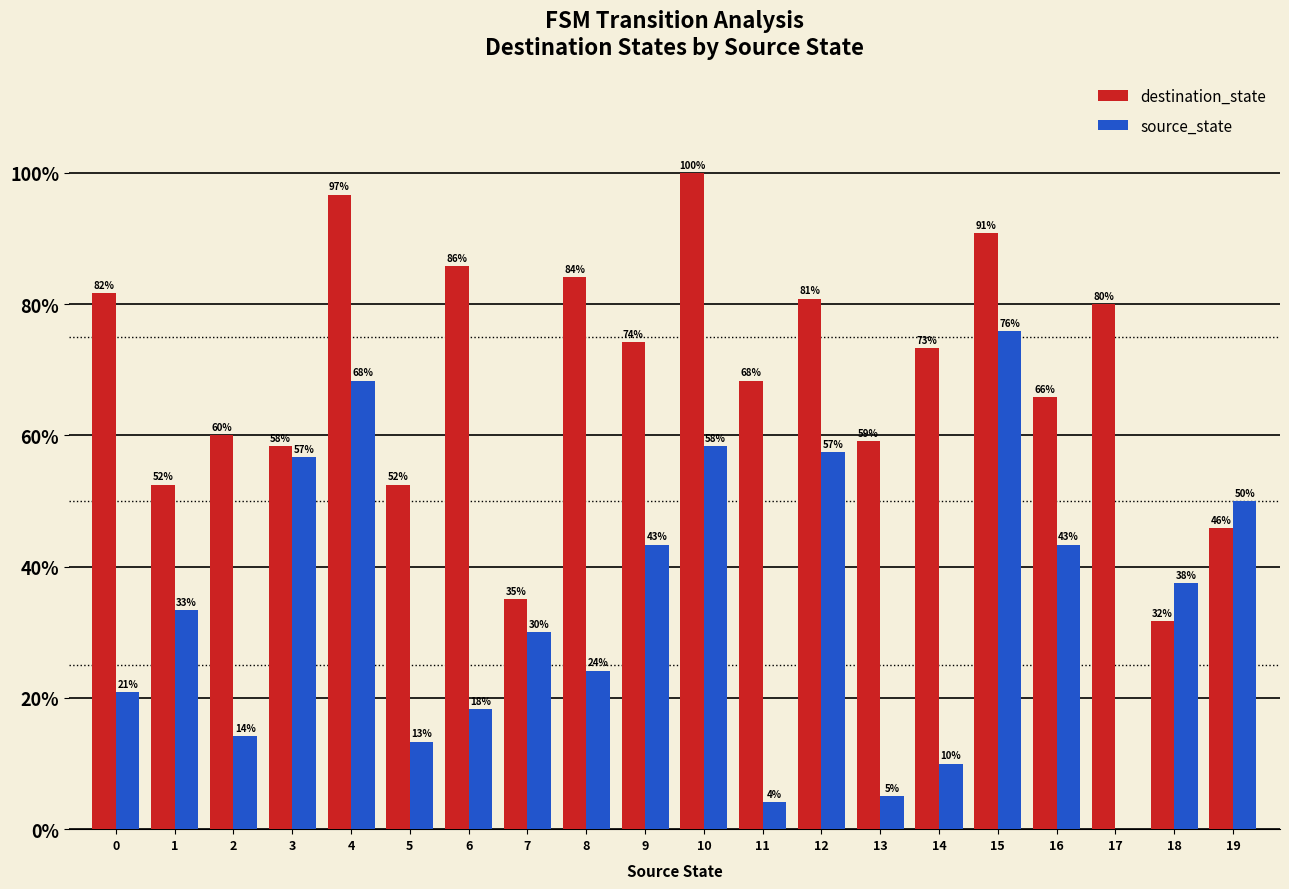

At which label does source_state first exceed 33?

1